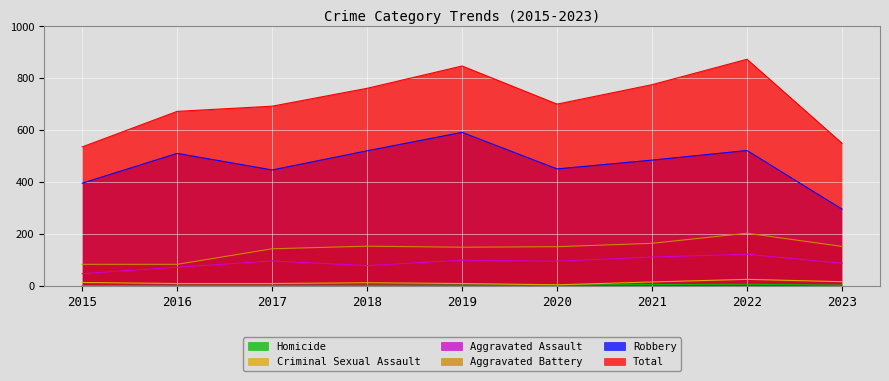

Where is the first local maximum for Aggravated Assault?

2017